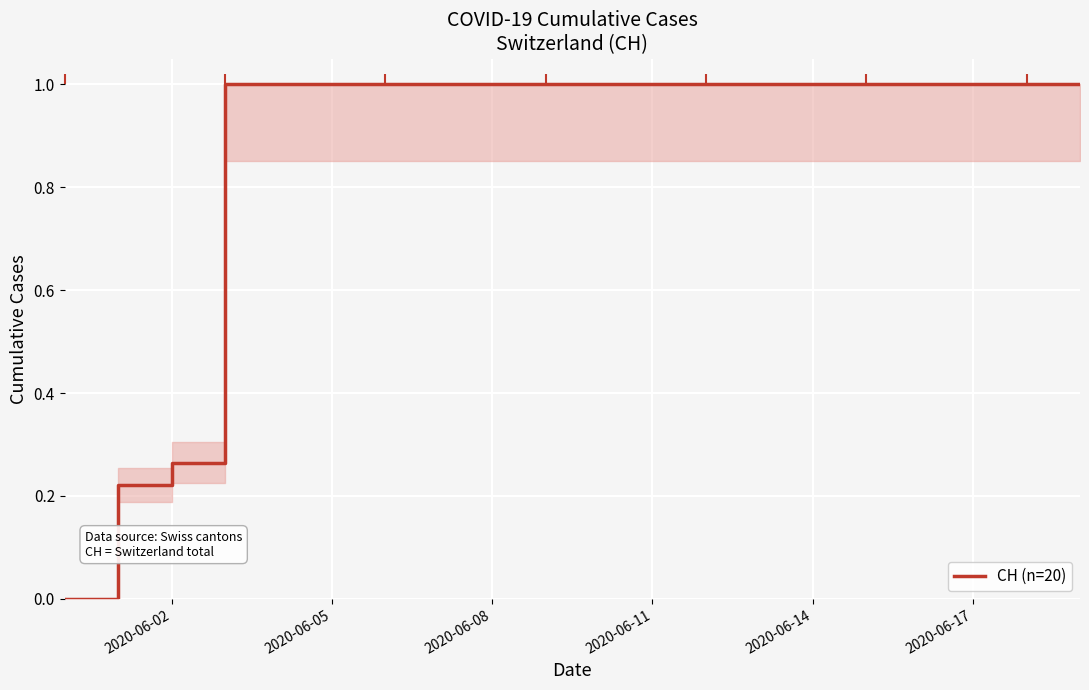

What is the maximum value shown in the chart?

1.0